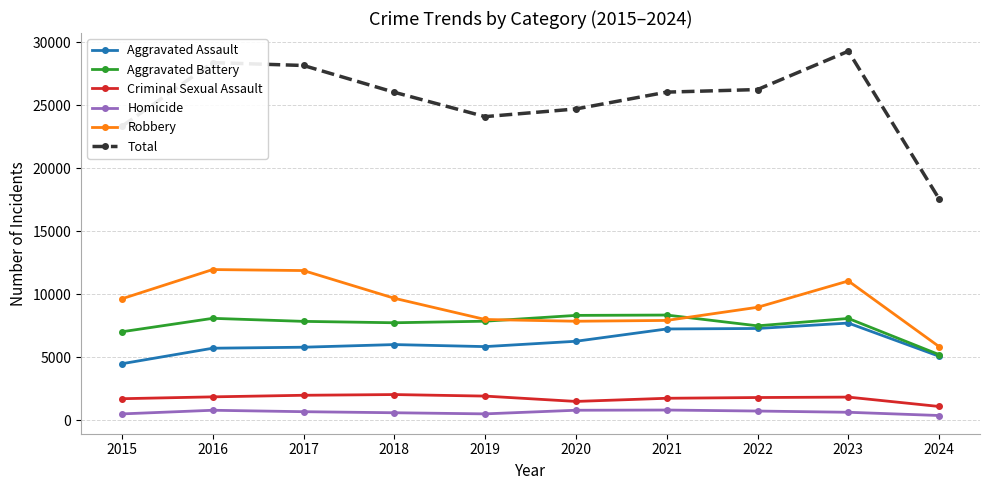

The Criminal Sexual Assault series shows 478 at 2020. True or false?

False